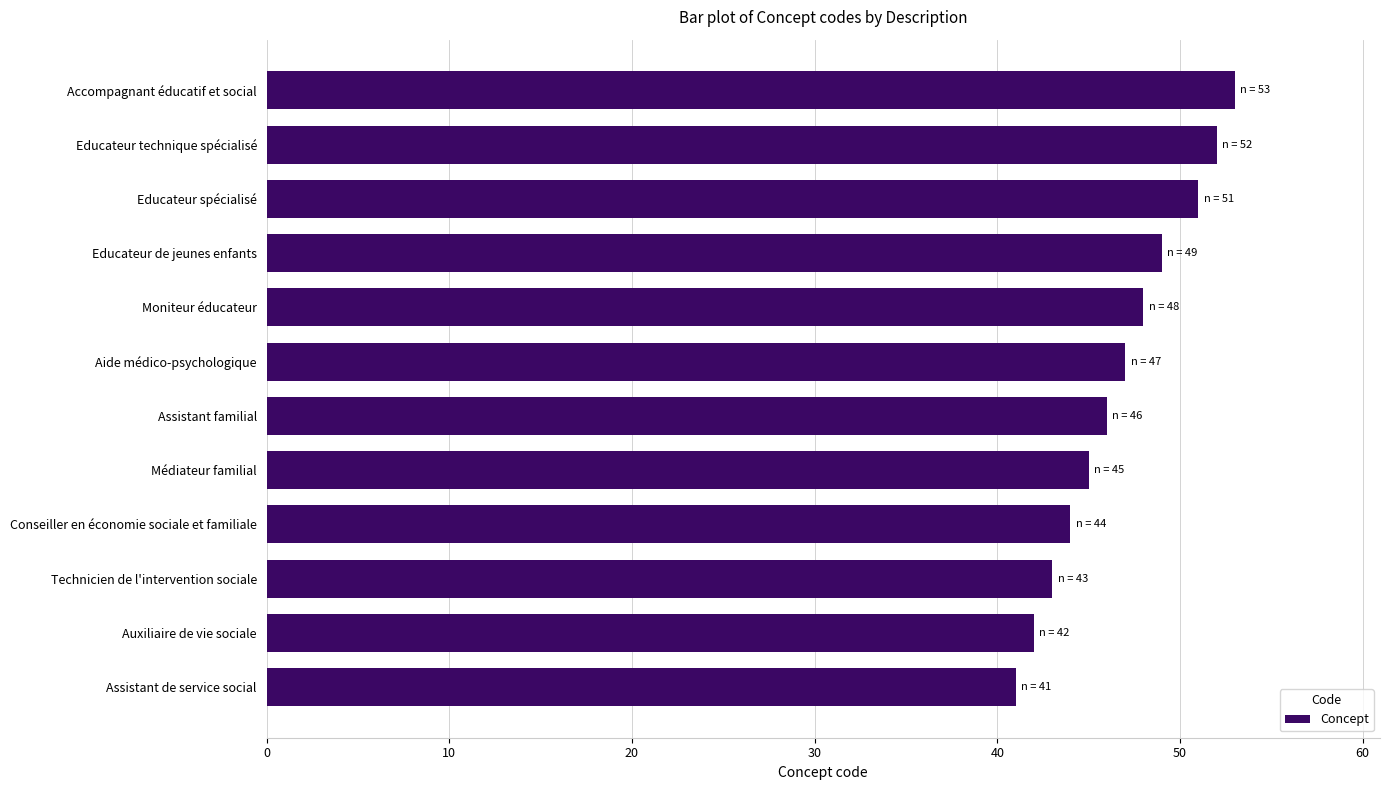

Reading bottom to top, what are all the values shown in this chart?

Assistant de service social=41	Auxiliaire de vie sociale=42	Technicien de l'intervention sociale=43	Conseiller en économie sociale et familiale=44	Médiateur familial=45	Assistant familial=46	Aide médico-psychologique=47	Moniteur éducateur=48	Educateur de jeunes enfants=49	Educateur spécialisé=51	Educateur technique spécialisé=52	Accompagnant éducatif et social=53